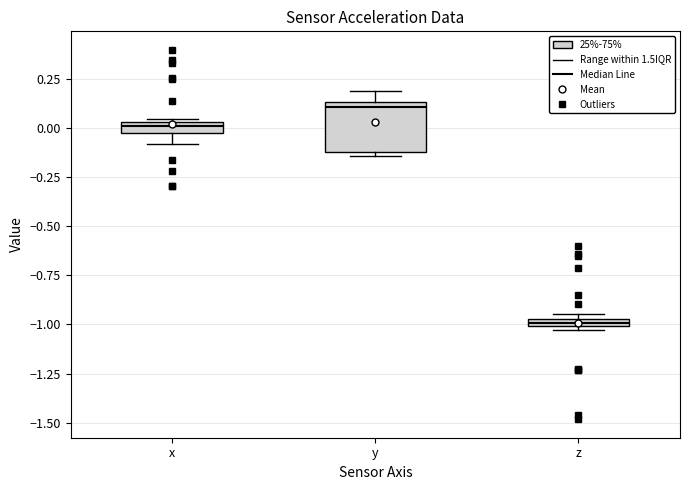

Where is the lower edge of the box for z on the y-axis? The values are not printed on the chart, so give them approximately, as read against the axis.

-1.00